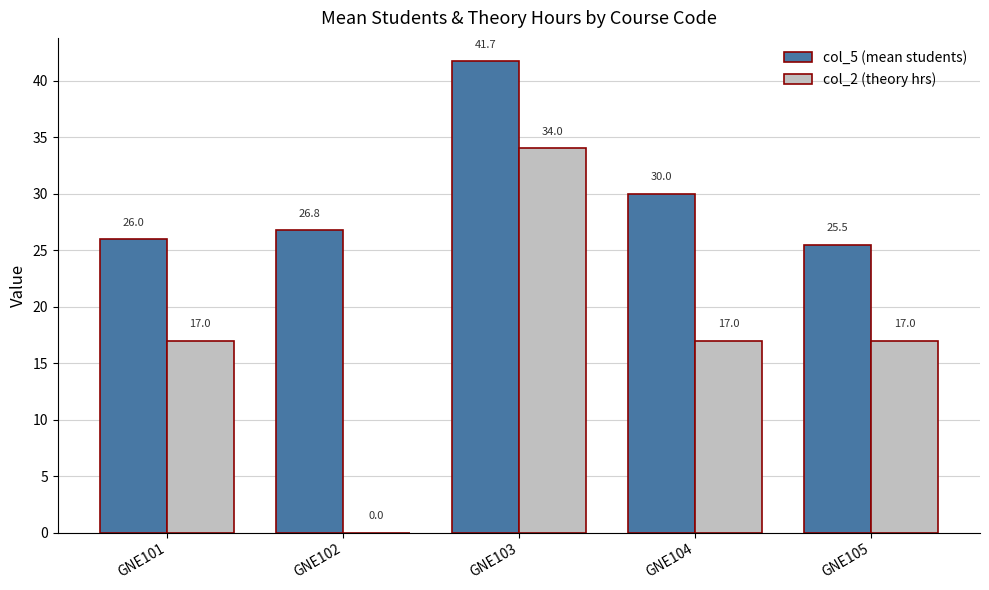

What is the sum of all col_2 (theory hrs) values?

85.0